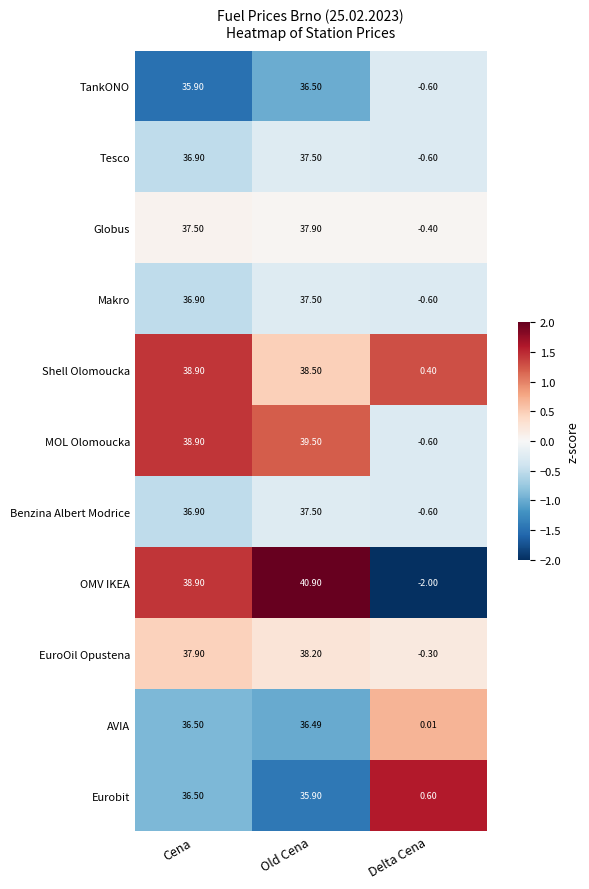

Which series has the widest spread of values?

OMV IKEA